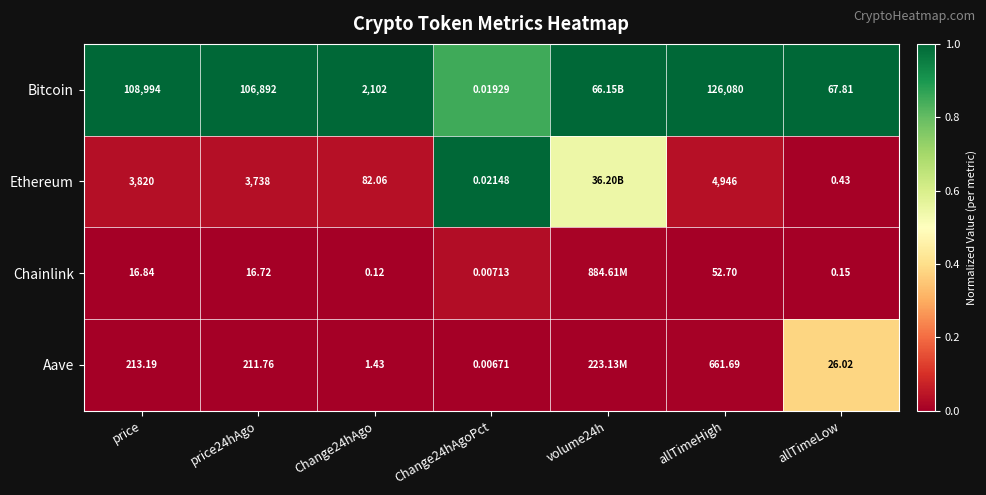

Is the value of Bitcoin at Change24hAgoPct greater than the value of Ethereum at price?

No